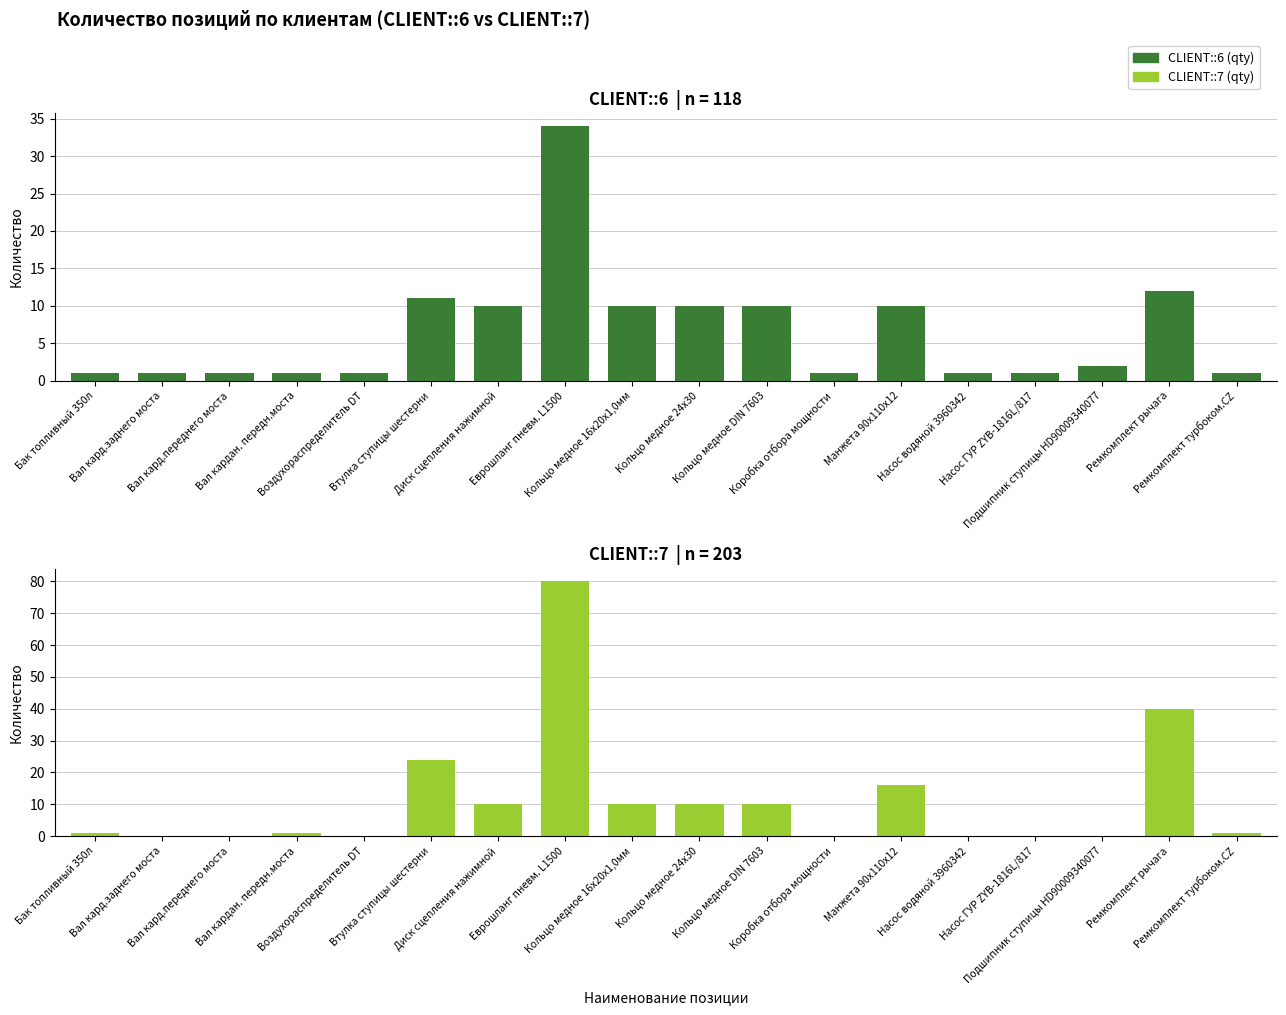

Count the number of data series in this chart.

2